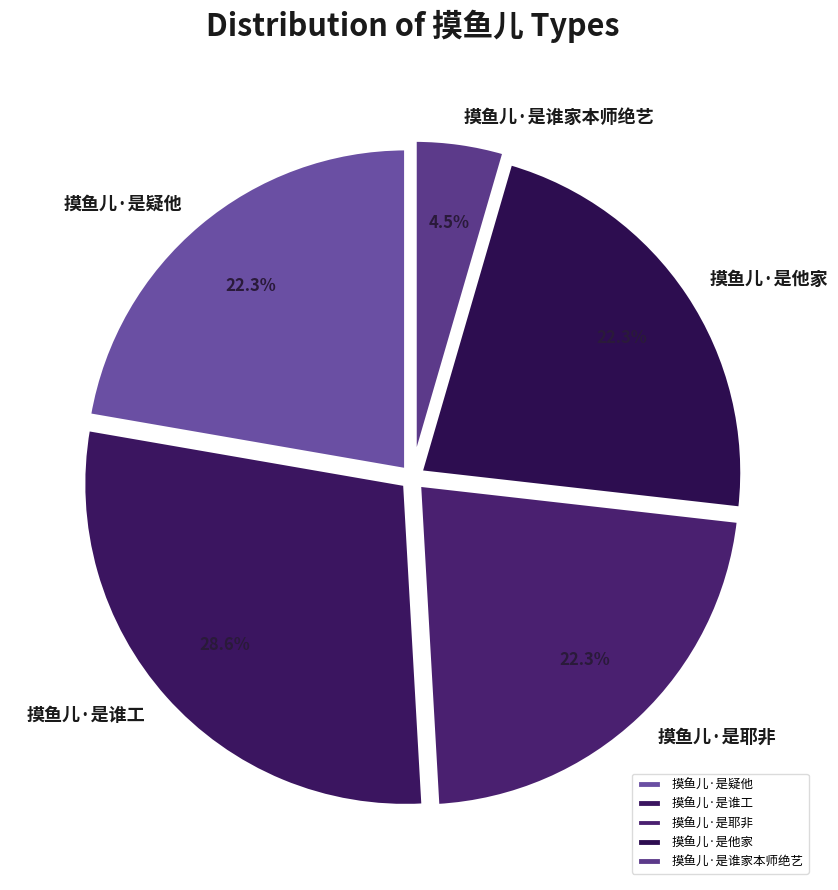

Approximately how many times larger is the value at 摸鱼儿·是谁工 compared to 摸鱼儿·是疑他?

1.3